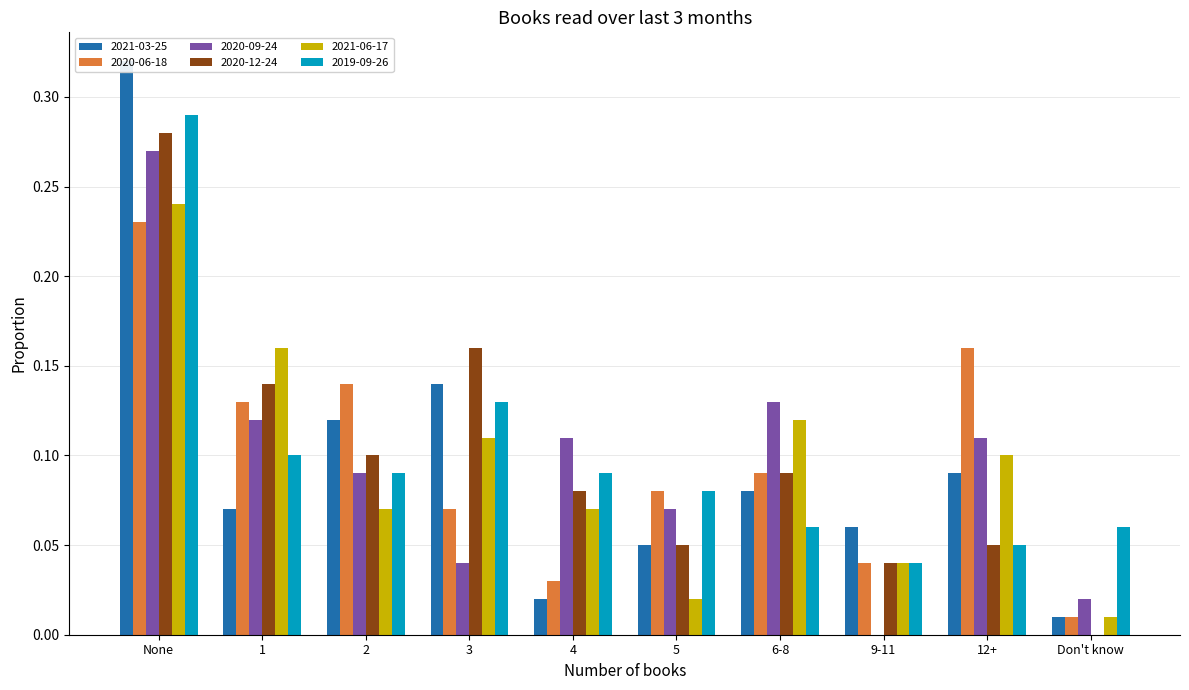

At which label is 2021-06-17 closest to 0?

Don't know